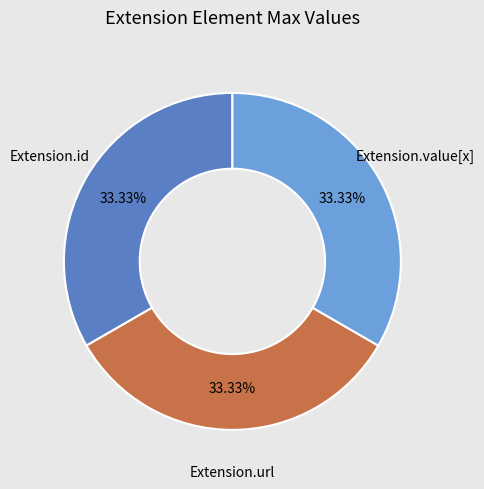

Does any single category account for the majority?

No